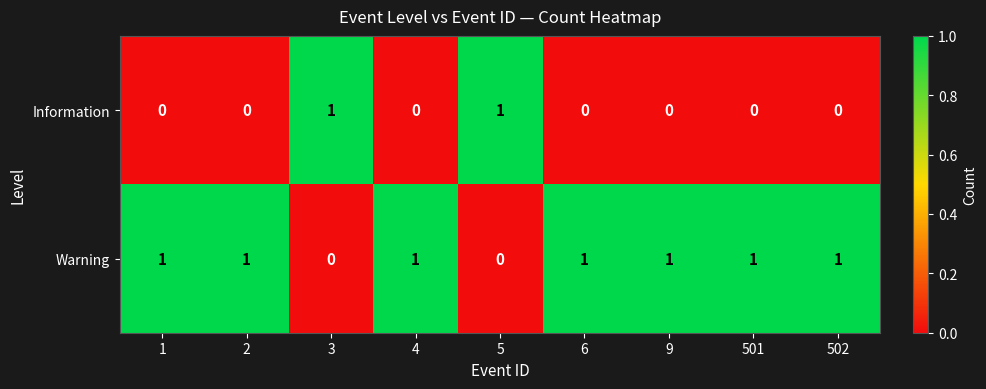

What is the total value across all series at 502?

1